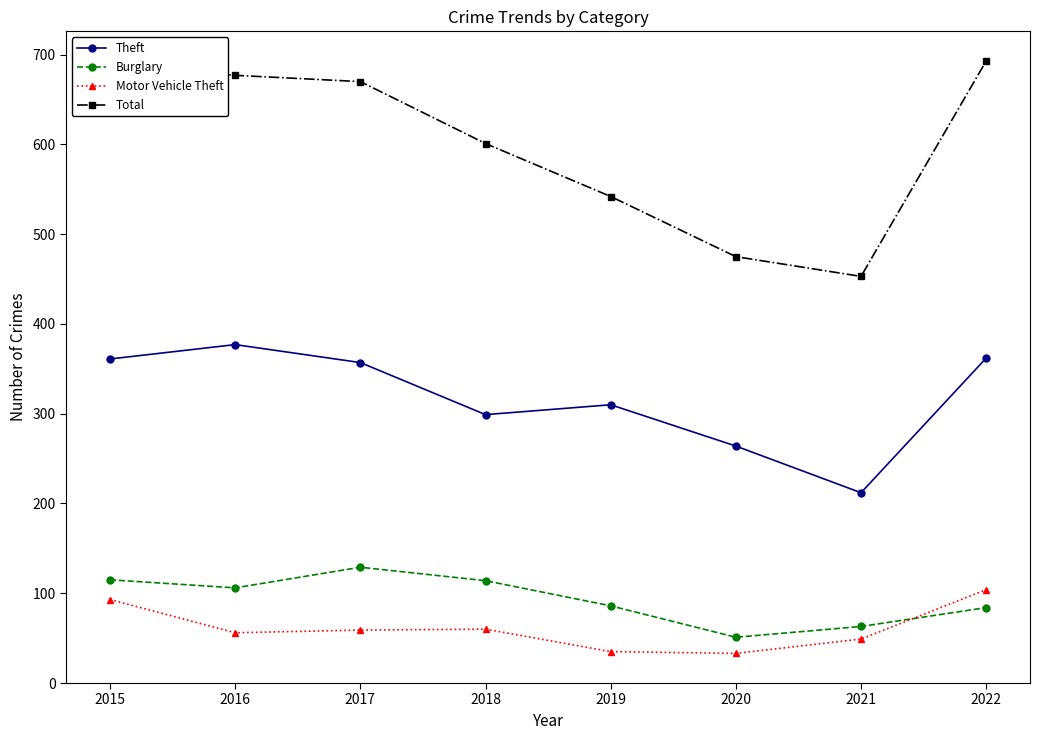

What is the value of the Burglary point at the 3rd from the left?

129